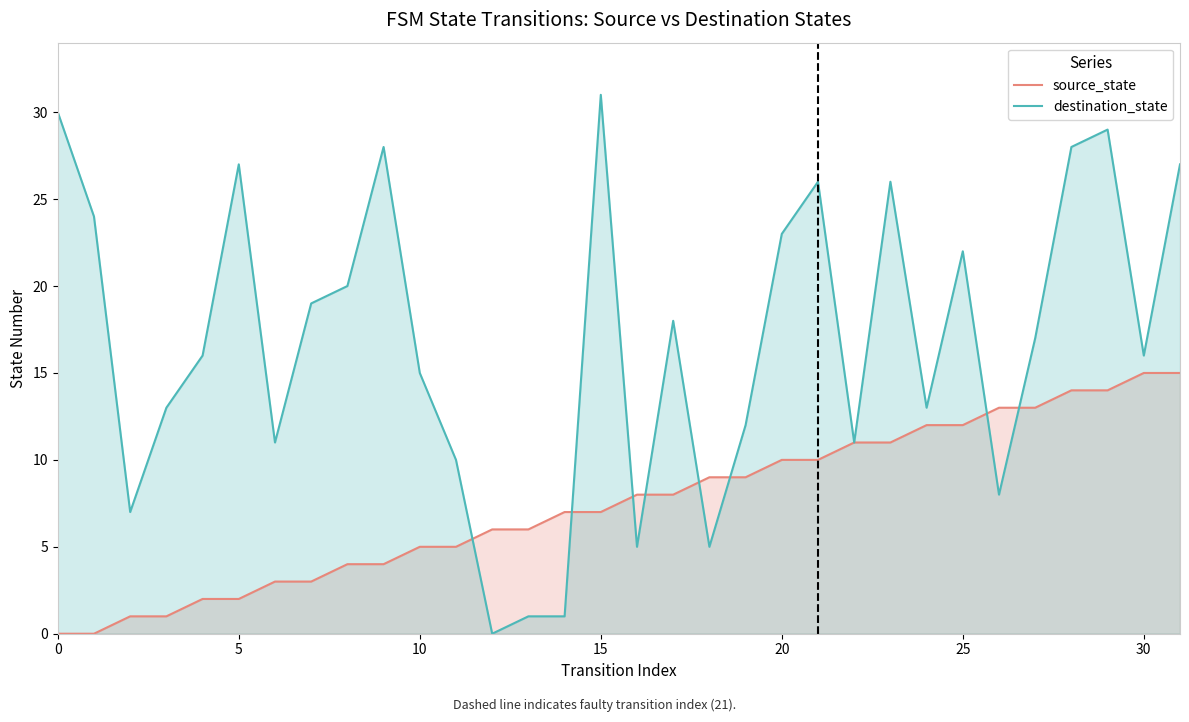

What is the sum of all destination_state values?

539